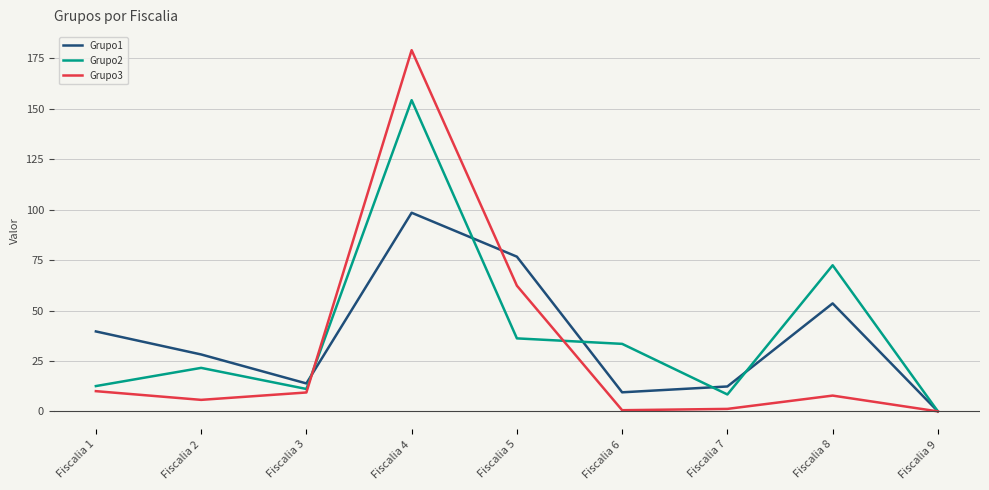

What is the difference between the maximum and minimum values in the Grupo1 series?

98.5